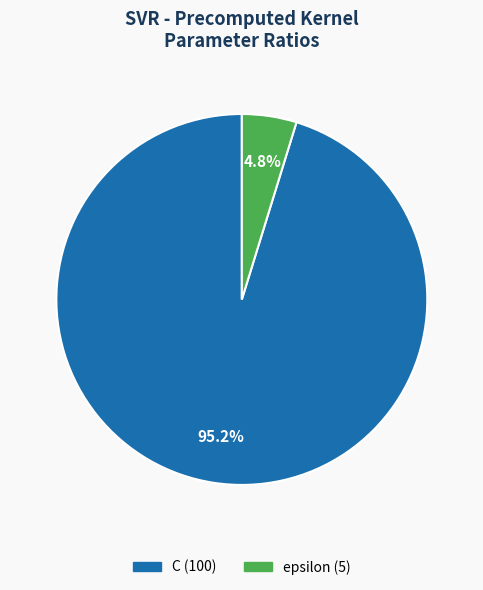

What percentage do epsilon and C together represent?

100.0%